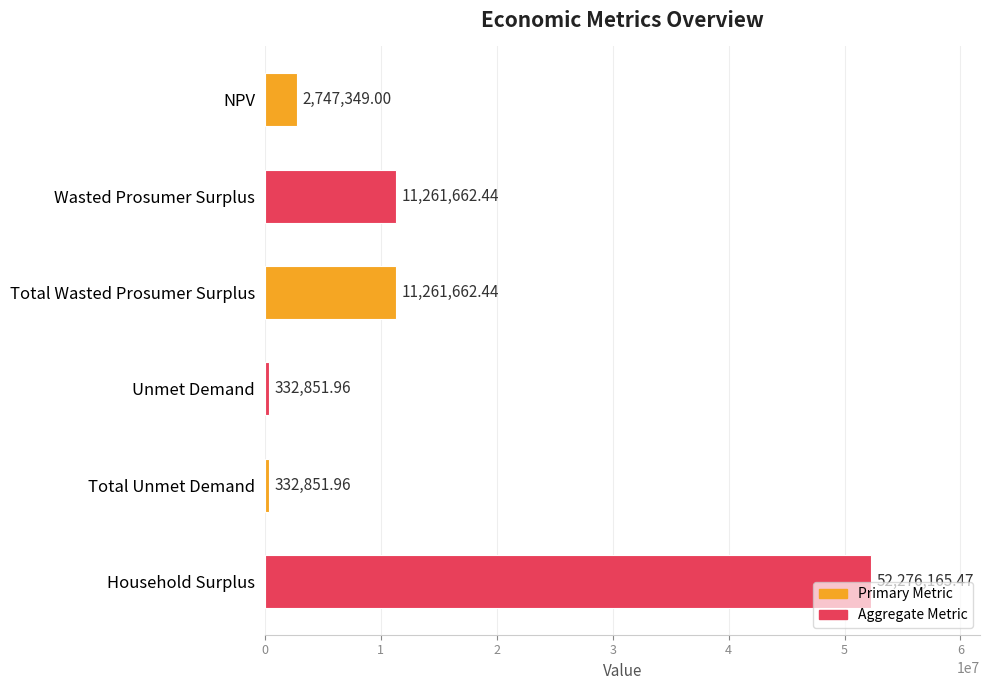

At which category does the chart reach its peak across all series?

Household Surplus